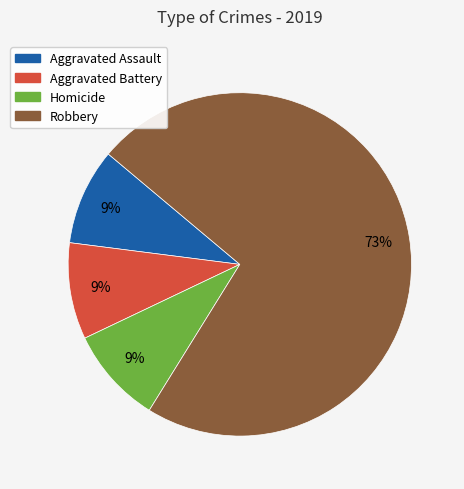

To the nearest percent, what is the difference between the largest and smallest slice percentages?

64%